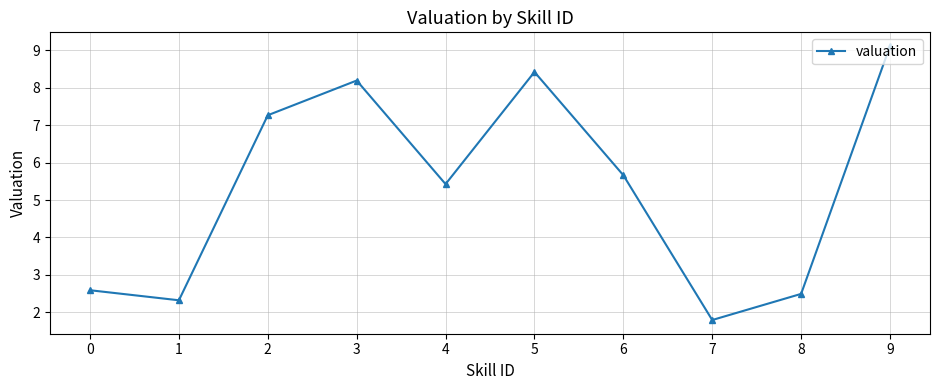

Which has a higher value, 3 or 1?

3